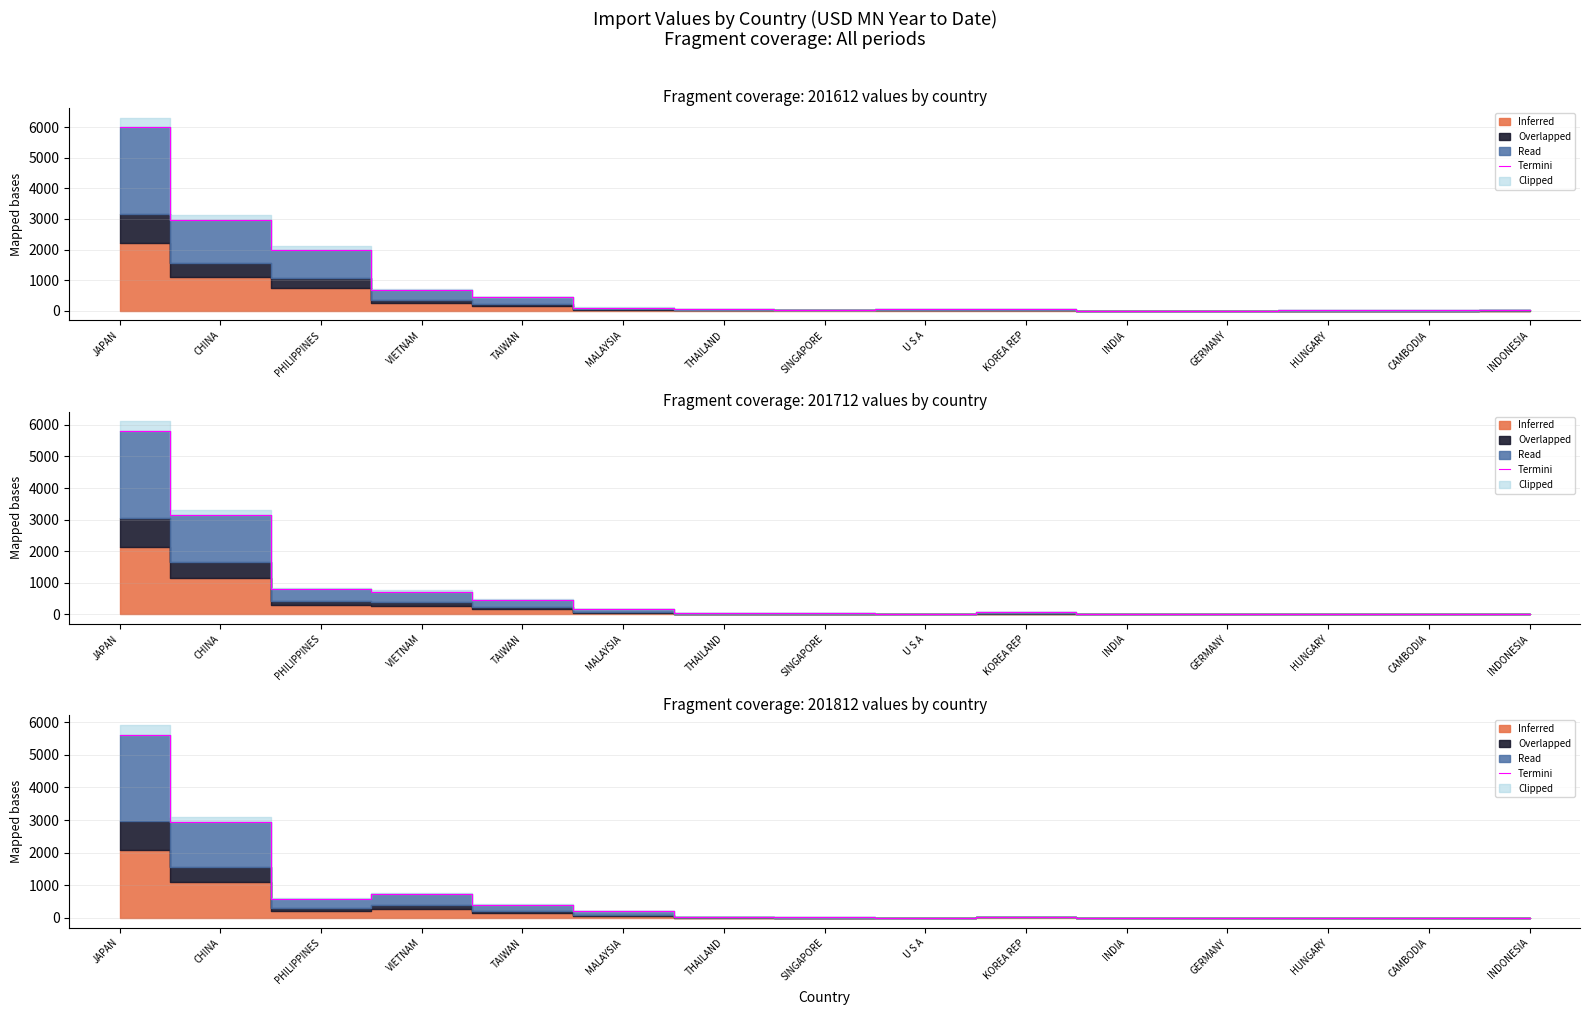

Rank the categories by value from highest to lowest.

JAPAN, CHINA, VIETNAM, PHILIPPINES, TAIWAN, MALAYSIA, KOREA REP, THAILAND, SINGAPORE, U S A, HUNGARY, CAMBODIA, INDONESIA, GERMANY, INDIA